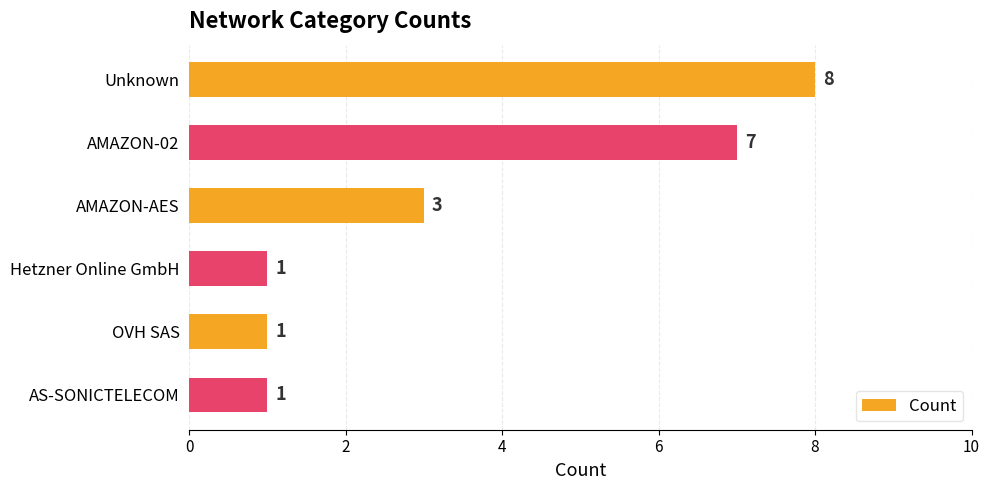

Which has a higher value, AMAZON-AES or Hetzner Online GmbH?

AMAZON-AES